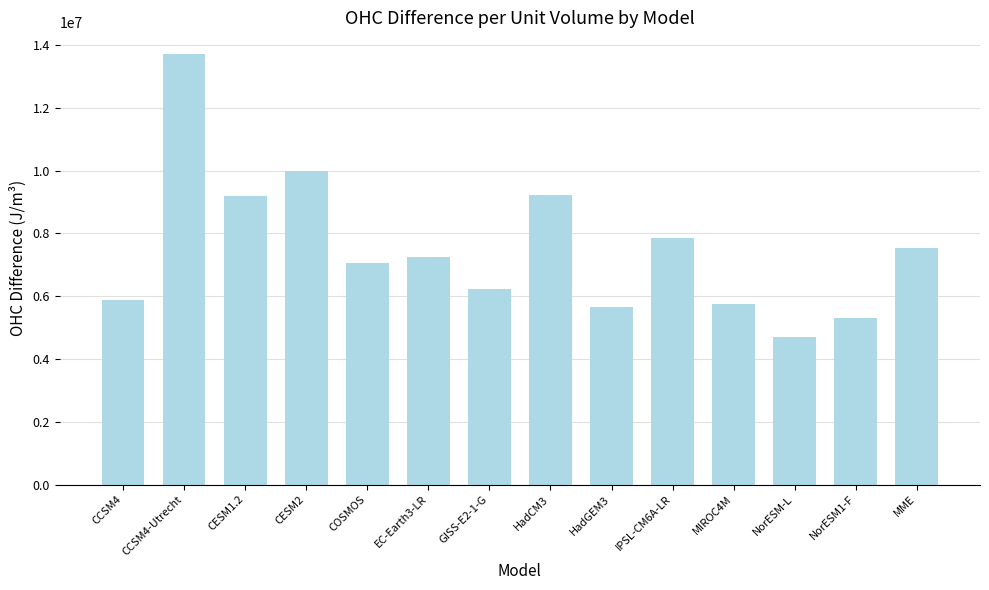

What is the value of the 1st bar from the left?

5869280.2